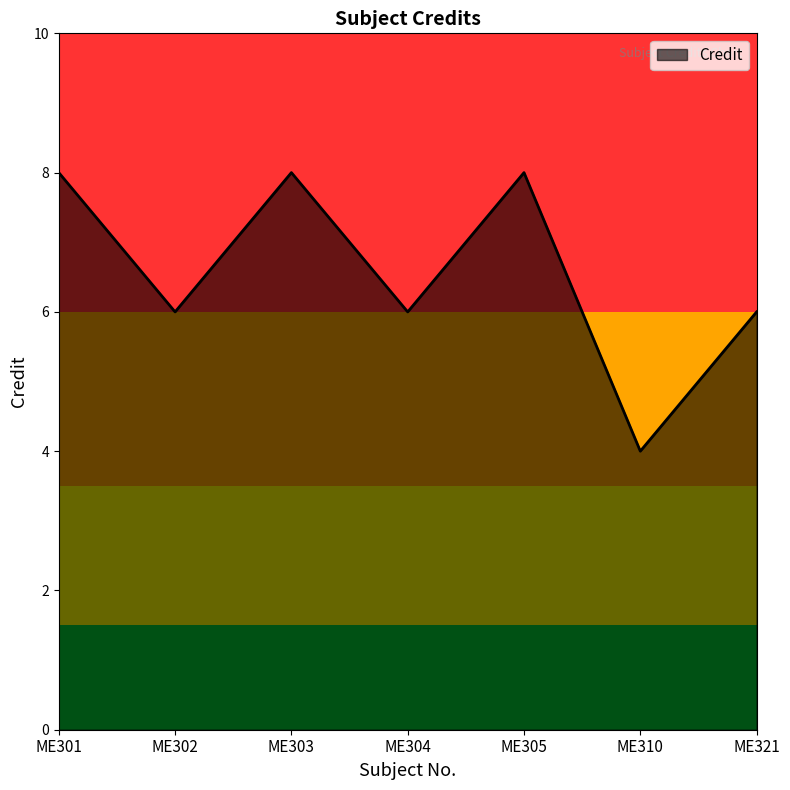

True or false: there are more than 1 points higher than both neighbors.

True